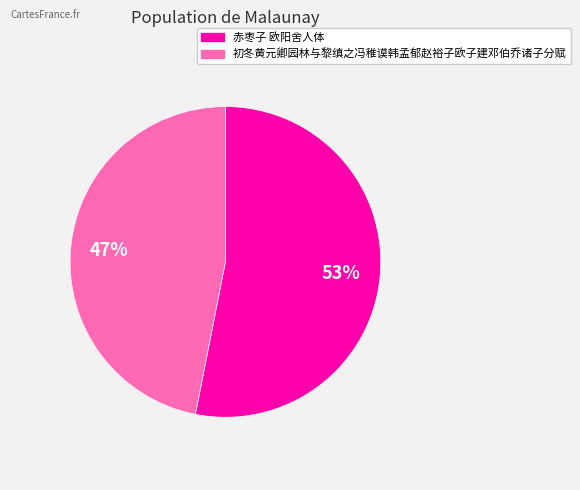

How many slices are in this pie chart?

2